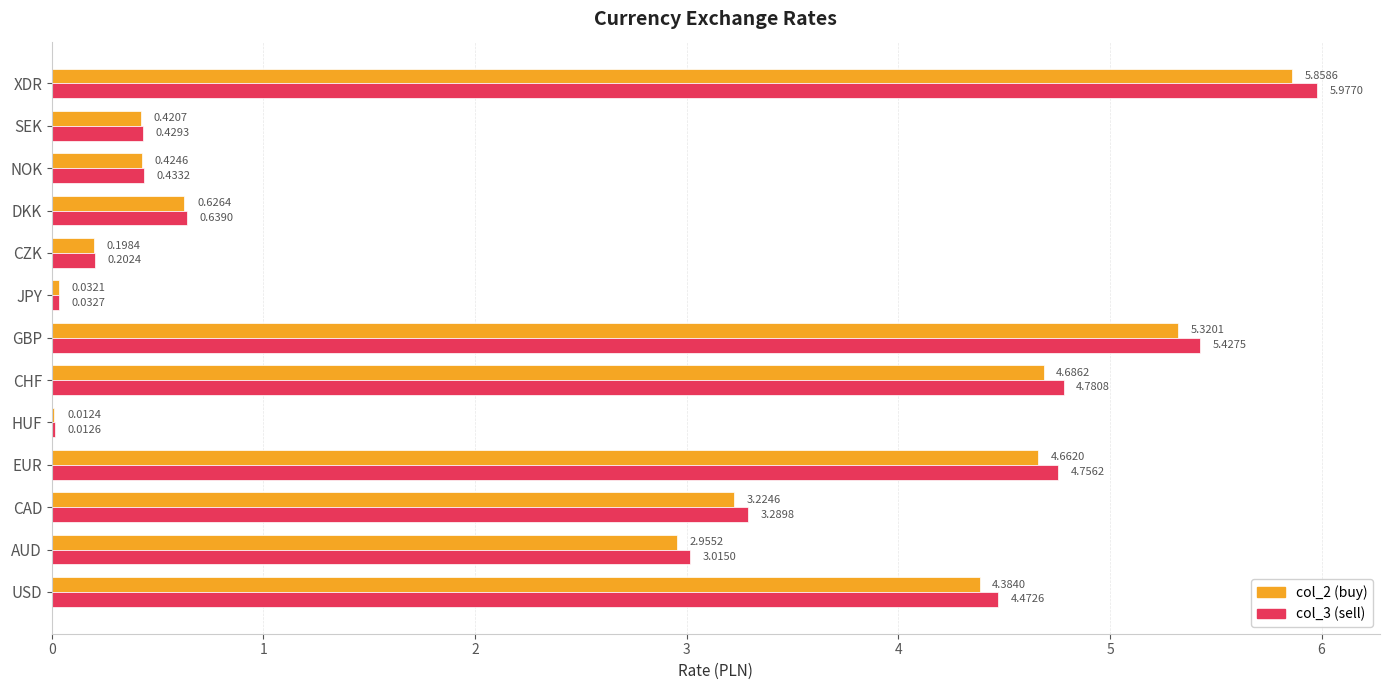

Count the number of categories in the chart.

13